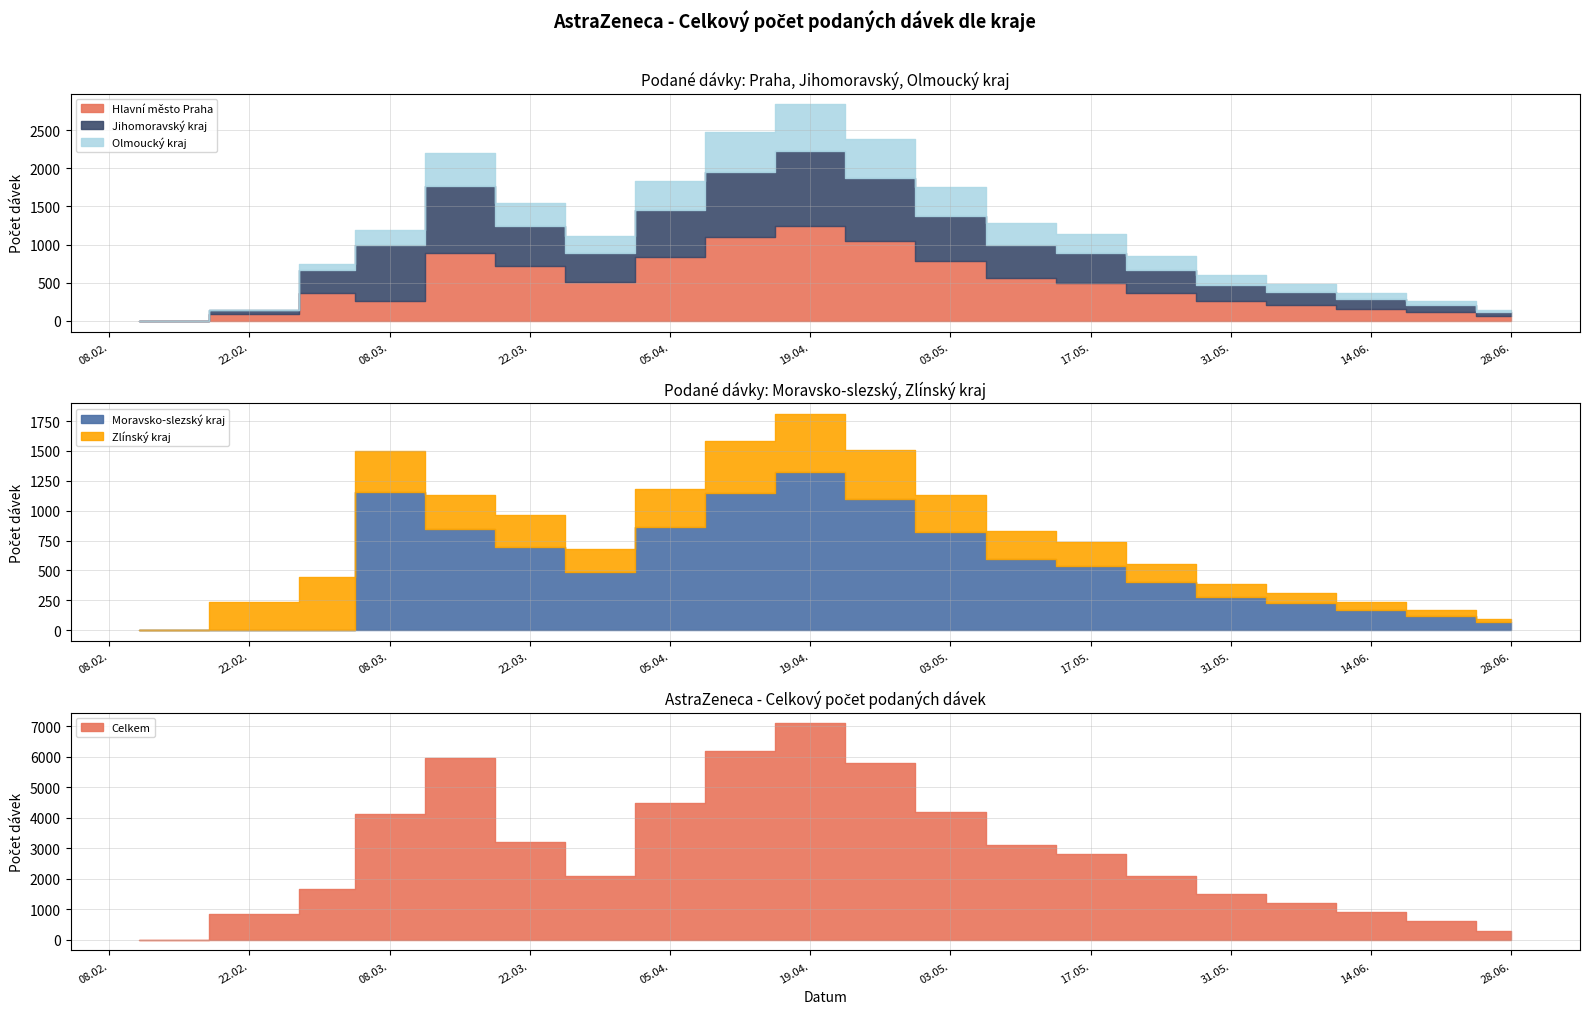

What is the difference between the highest and lowest values at 28.06.2021?

275